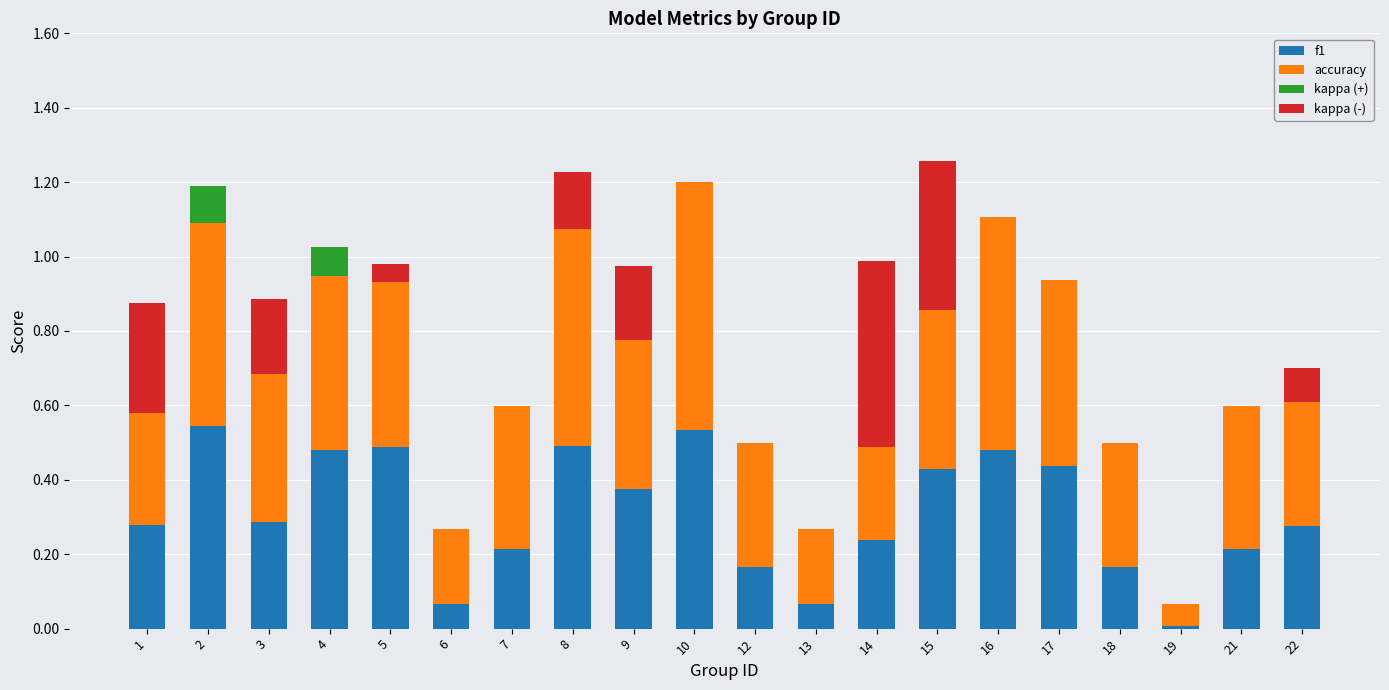

Are the bars horizontal?

No